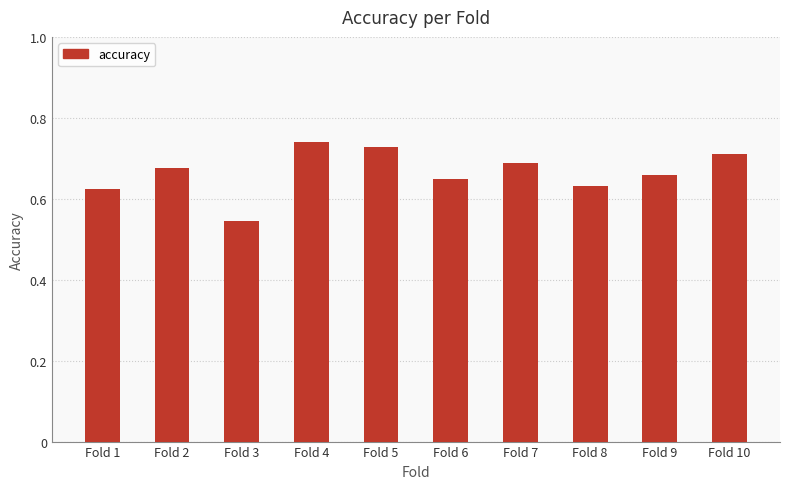

How many values are between 0 and 1?

10